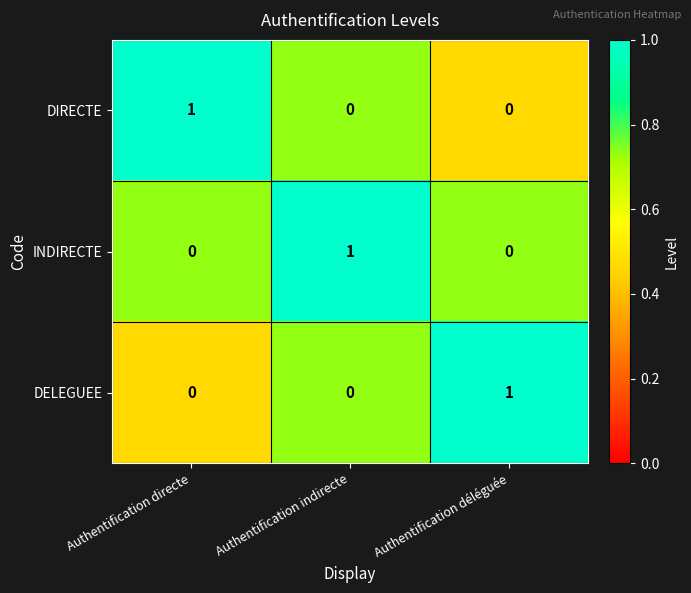

Reading right to left, transcribe all the data shown in this chart.

DIRECTE: 0	0	1
INDIRECTE: 0	1	0
DELEGUEE: 1	0	0